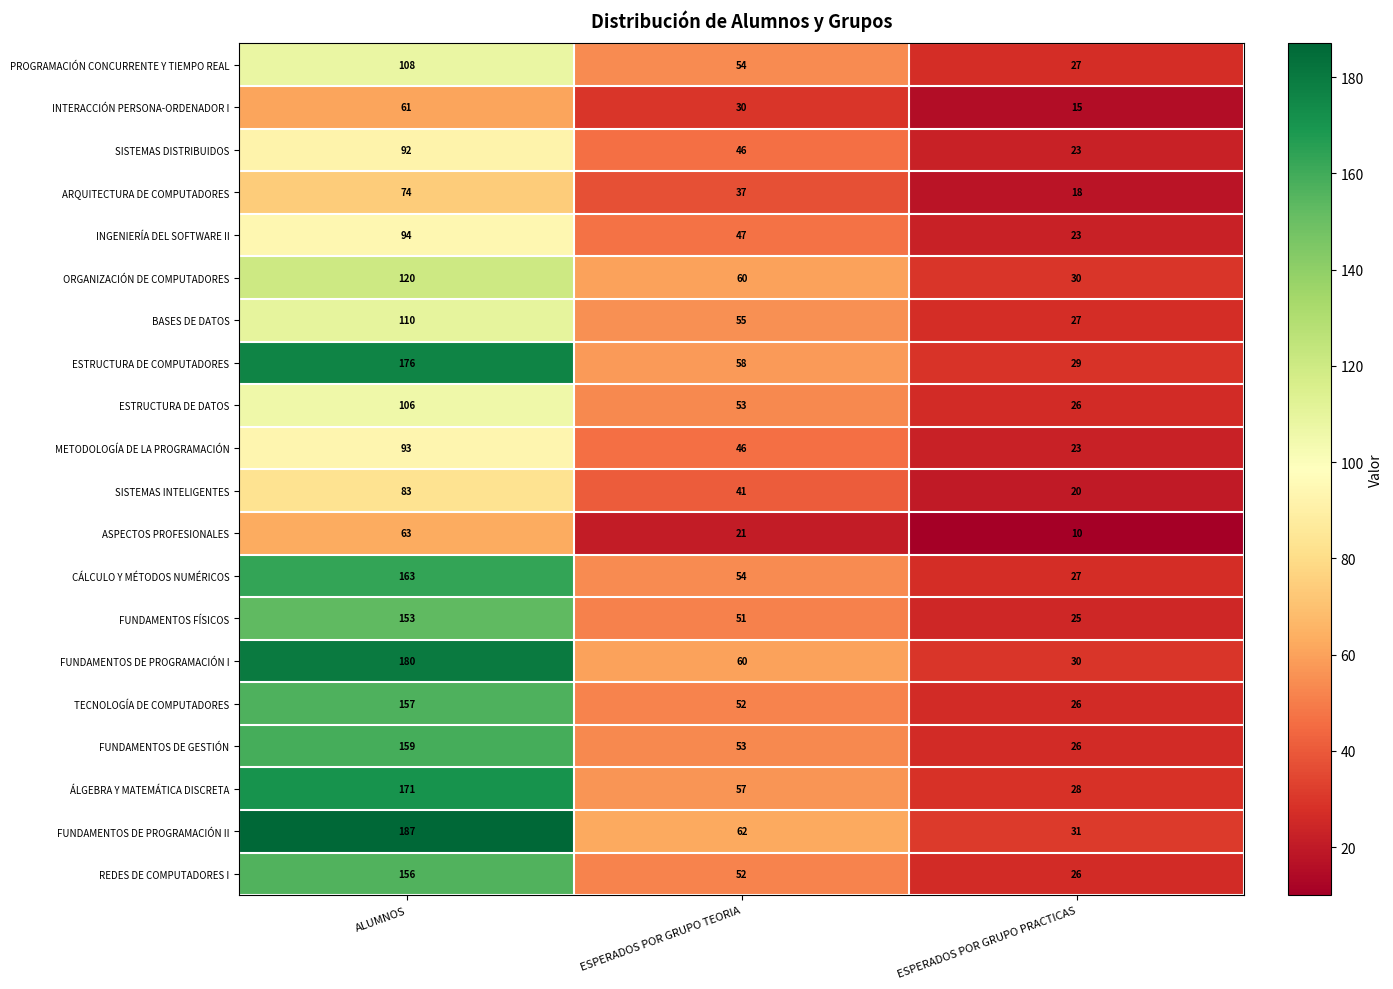

At which label does CÁLCULO Y MÉTODOS NUMÉRICOS first exceed 54?

ALUMNOS